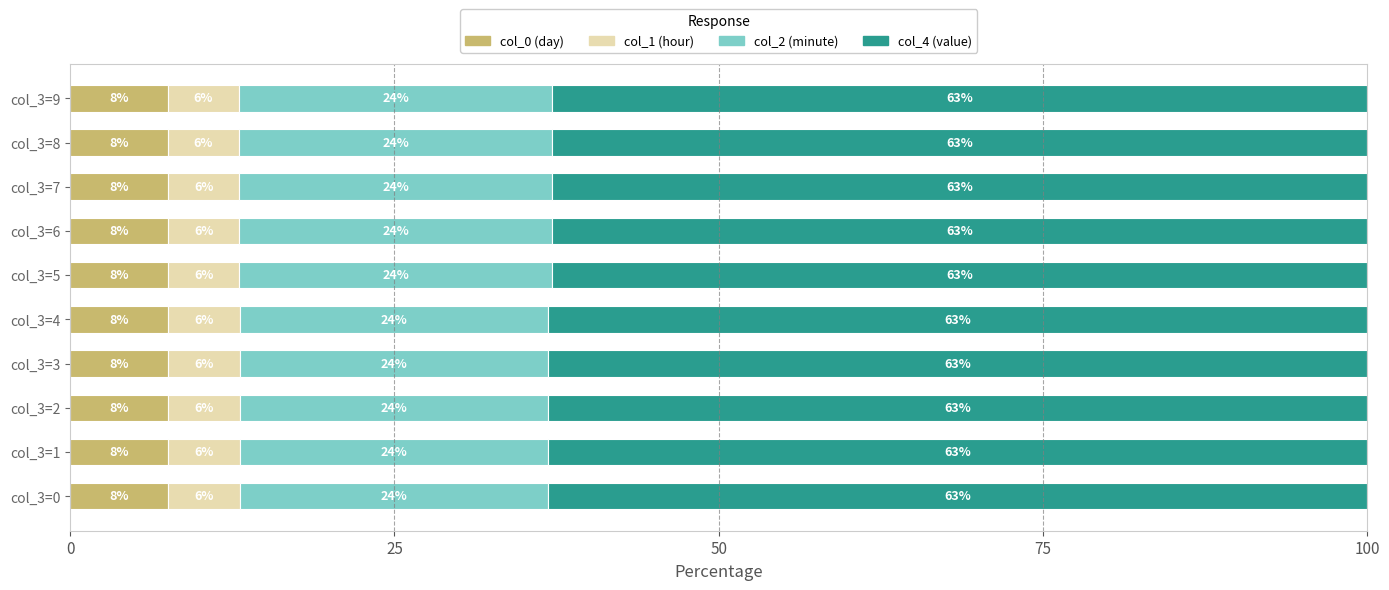

What value does the col_0 (day) series have at col_3=4?

7.6